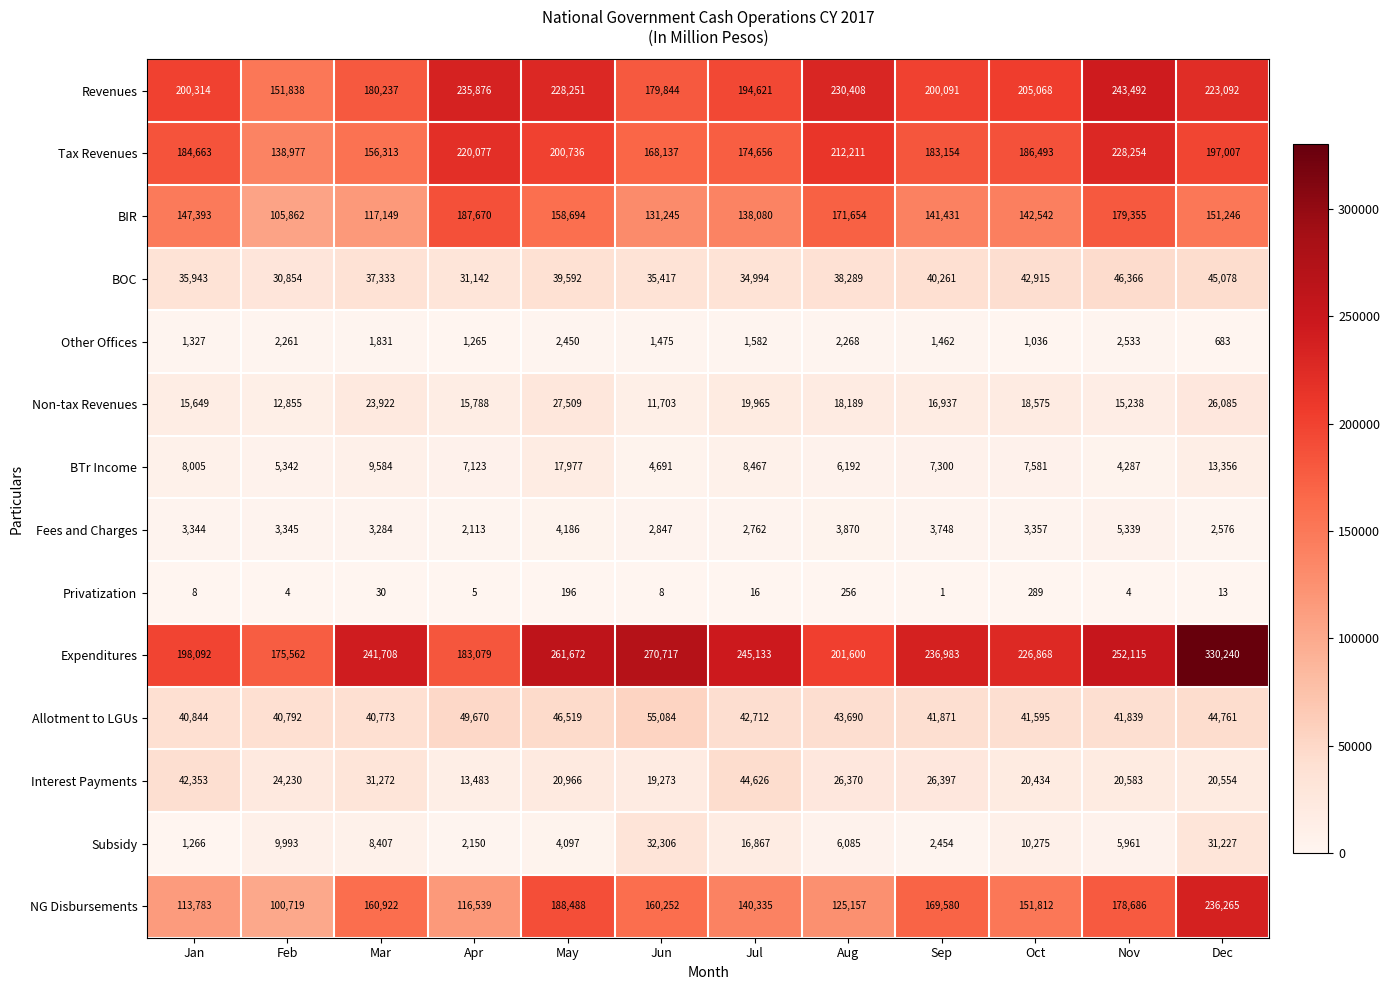

What is the difference between the highest and lowest values at Jun?

270709